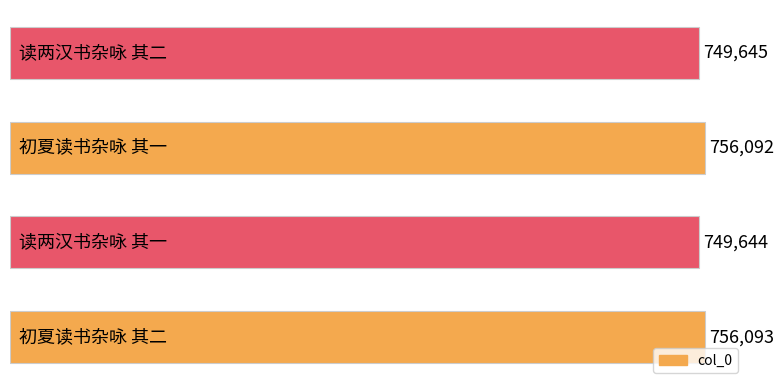

What is the sum of all values?

3011474